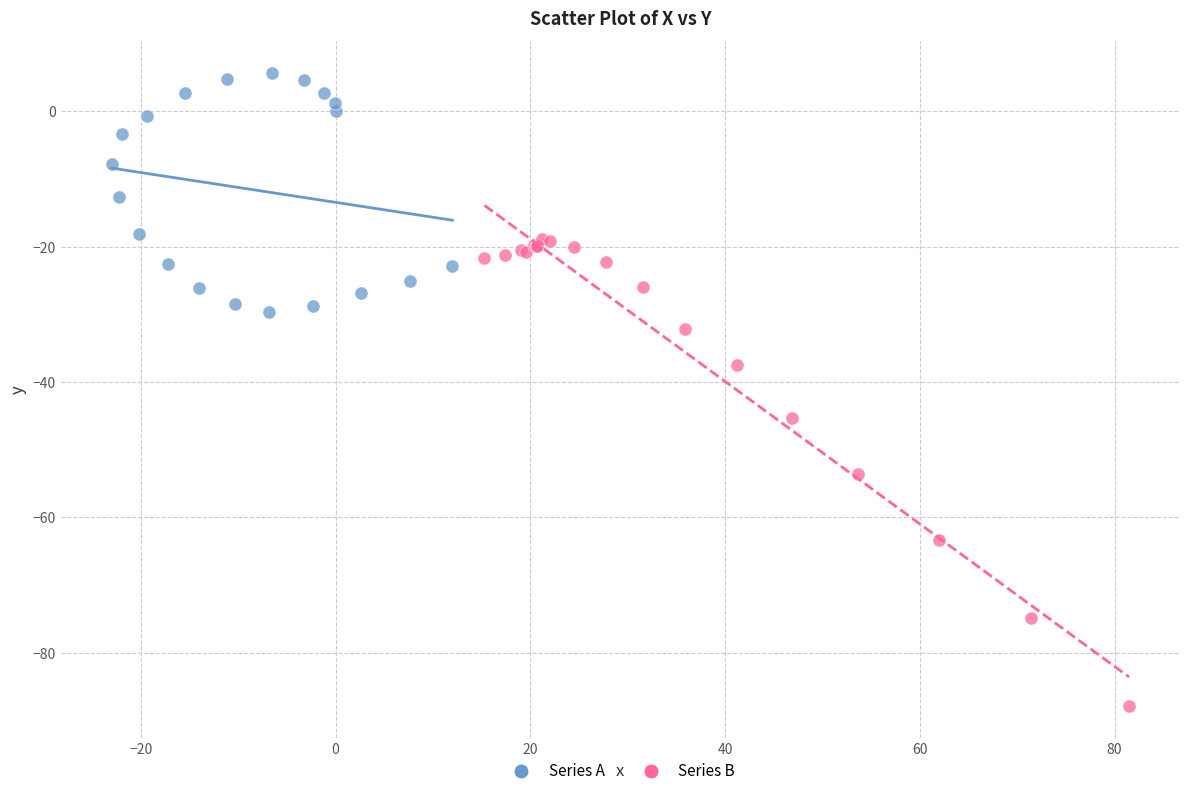

Which series reaches the maximum Y coordinate?

Series A